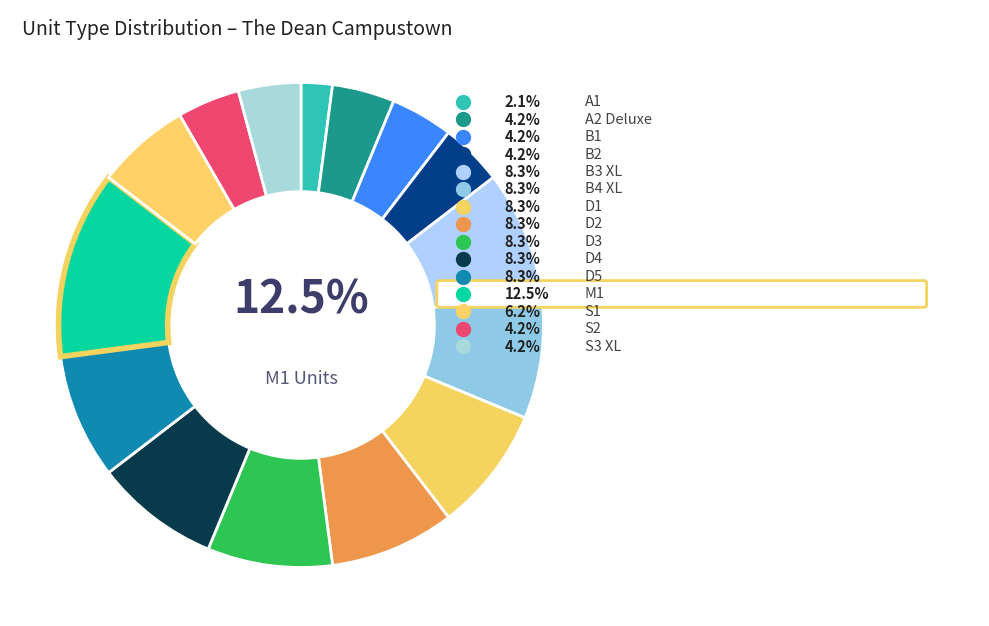

Rank the categories by value from highest to lowest.

M1, B3 XL, B4 XL, D1, D2, D3, D4, D5, S1, A2 Deluxe, B1, B2, S2, S3 XL, A1